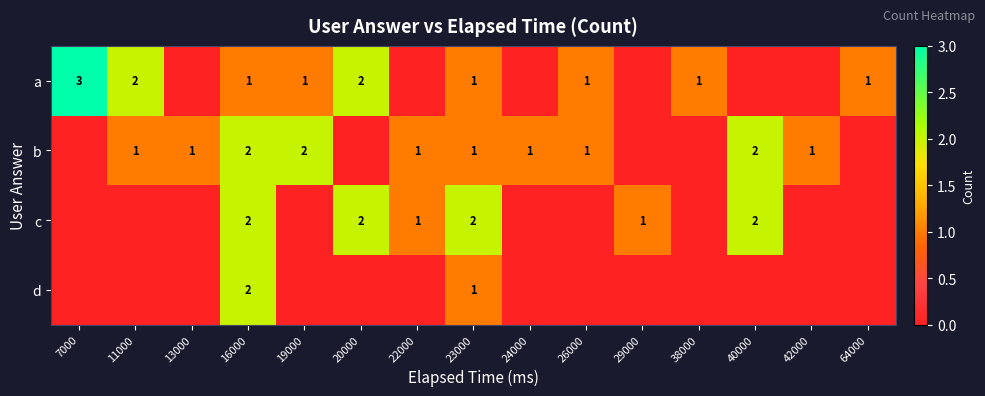

Which category has the highest value across all series?

7000